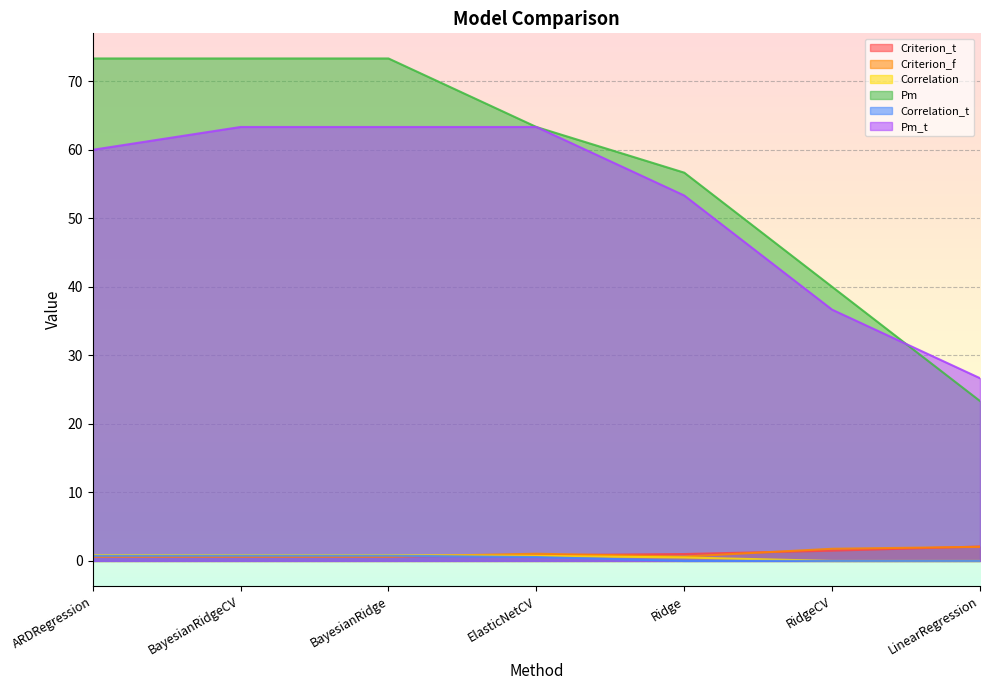

Does the chart display data point markers on the line(s)?

No